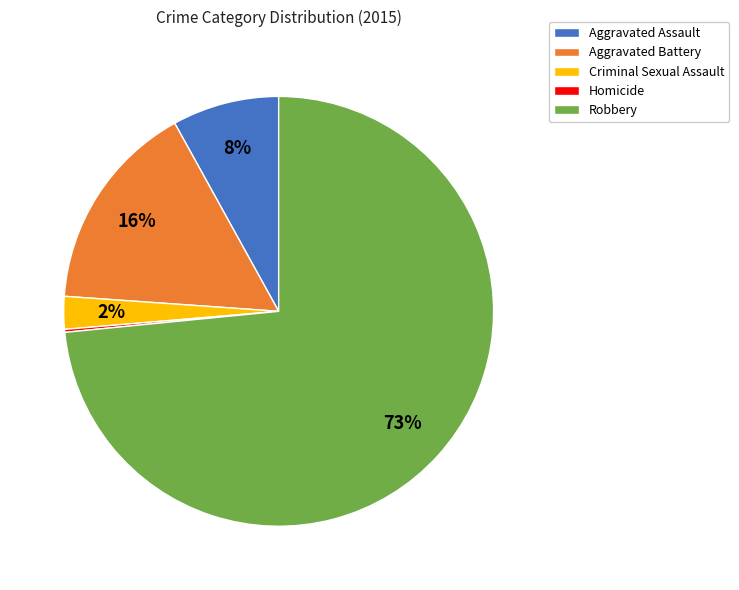

To the nearest percent, what is the combined percentage of Robbery and Criminal Sexual Assault?

76%